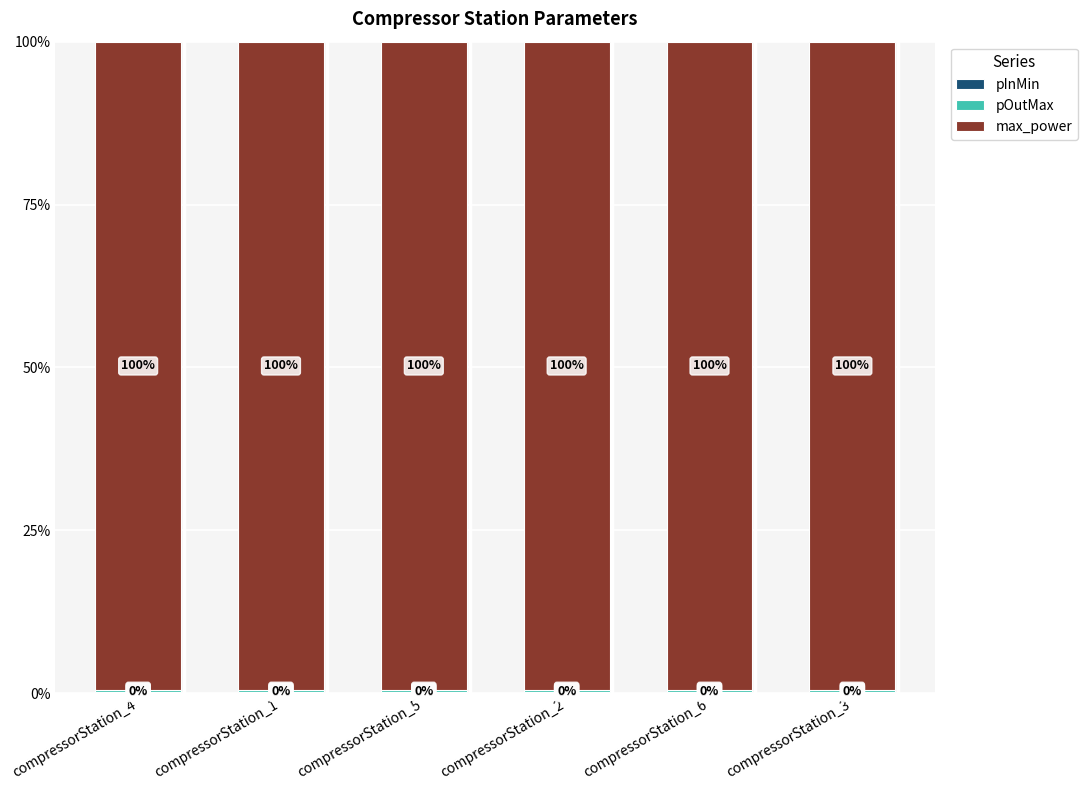

At which label does pInMin reach its peak?

compressorStation_4